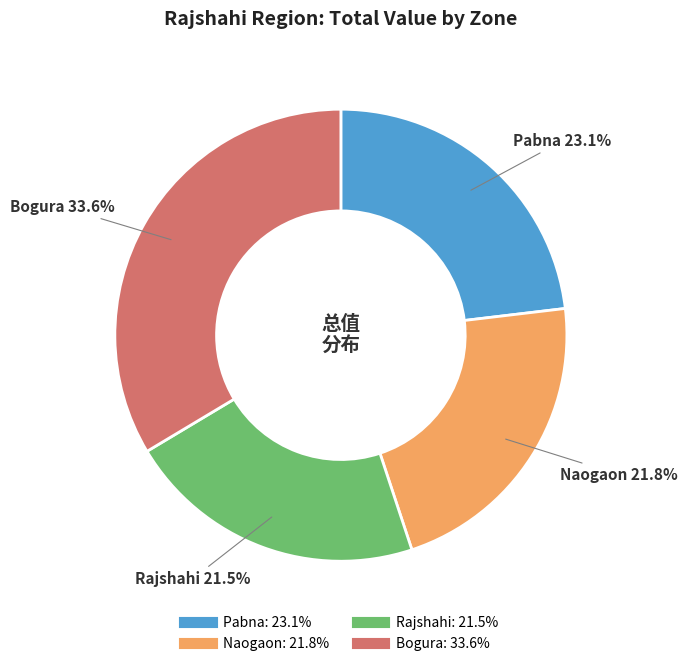

Is there any slice that represents more than half of the pie?

No